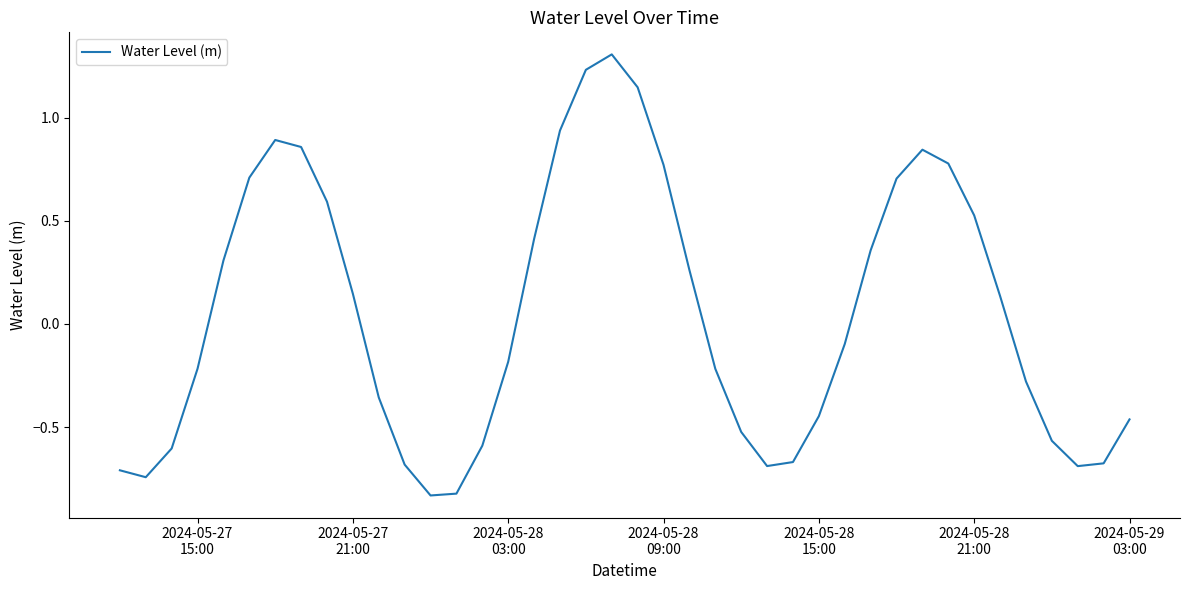

What is the difference between the maximum and minimum values?

2.1